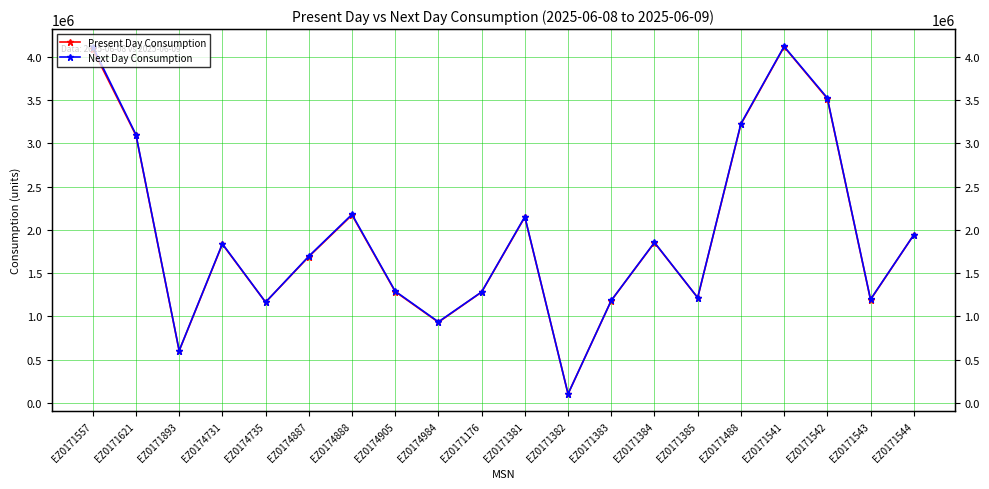

What is the total value across all series at EZ0171544?

3881380